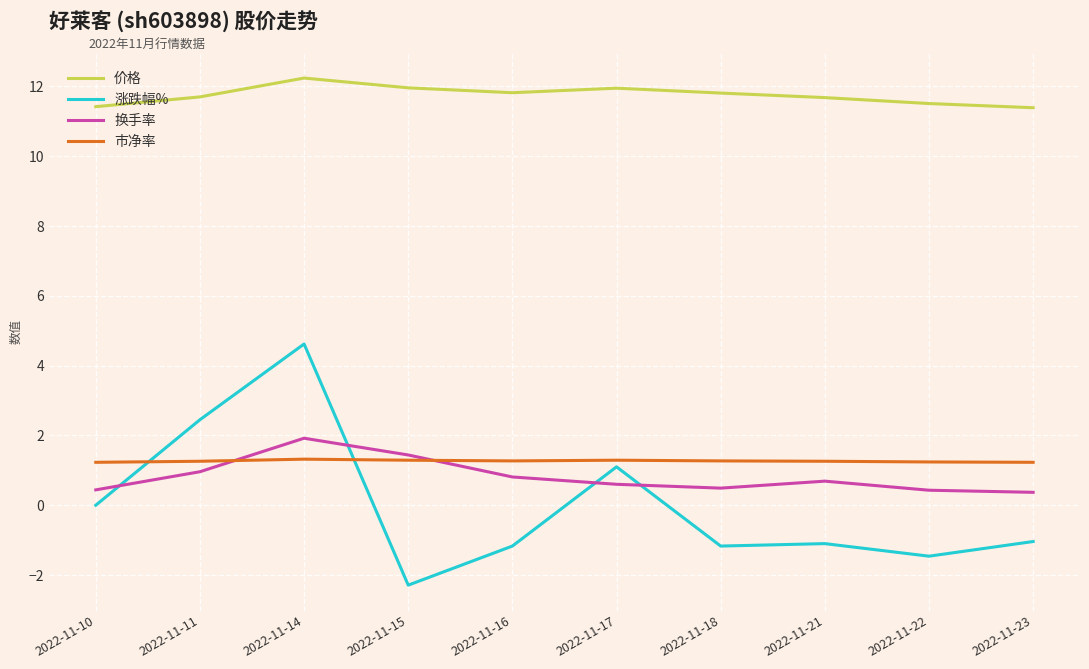

True or false: 价格 and 换手率 intersect in this chart.

False